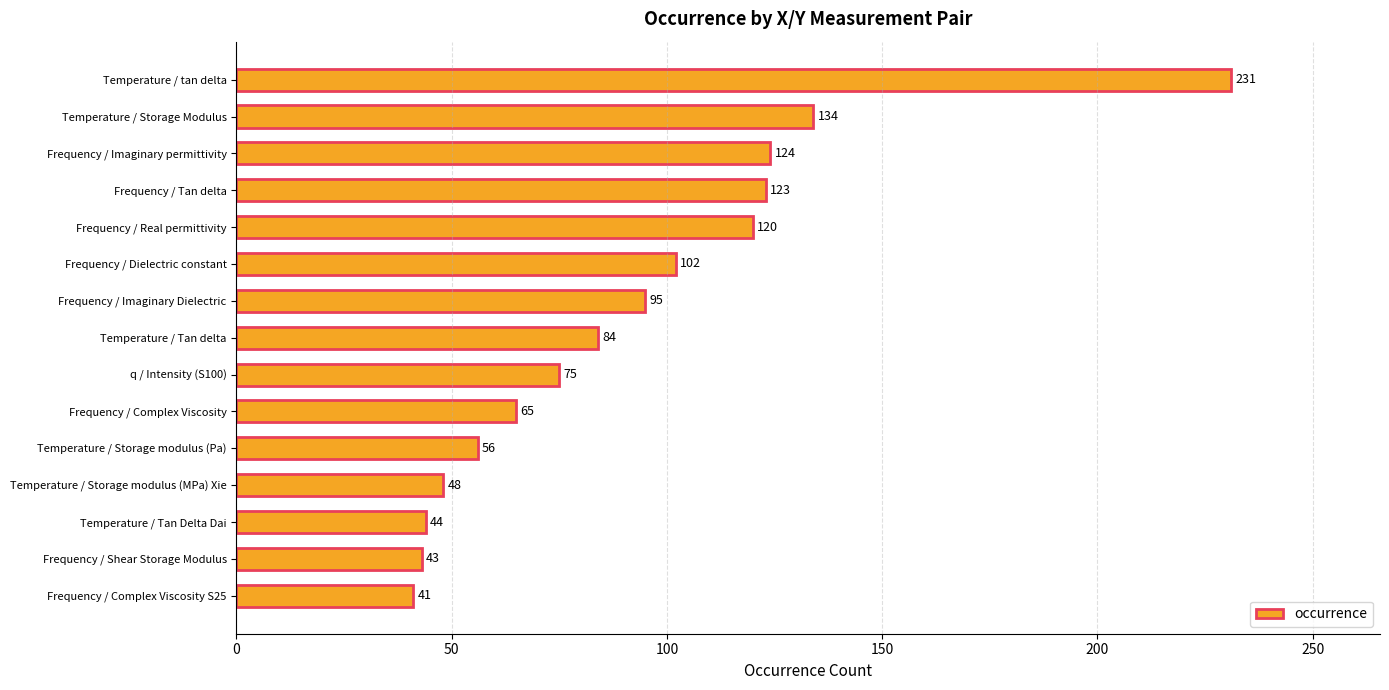

Reading top to bottom, what are all the values shown in this chart?

Temperature / tan delta=231	Temperature / Storage Modulus=134	Frequency / Imaginary permittivity=124	Frequency / Tan delta=123	Frequency / Real permittivity=120	Frequency / Dielectric constant=102	Frequency / Imaginary Dielectric=95	Temperature / Tan delta=84	q / Intensity (S100)=75	Frequency / Complex Viscosity=65	Temperature / Storage modulus (Pa)=56	Temperature / Storage modulus (MPa) Xie=48	Temperature / Tan Delta Dai=44	Frequency / Shear Storage Modulus=43	Frequency / Complex Viscosity S25=41